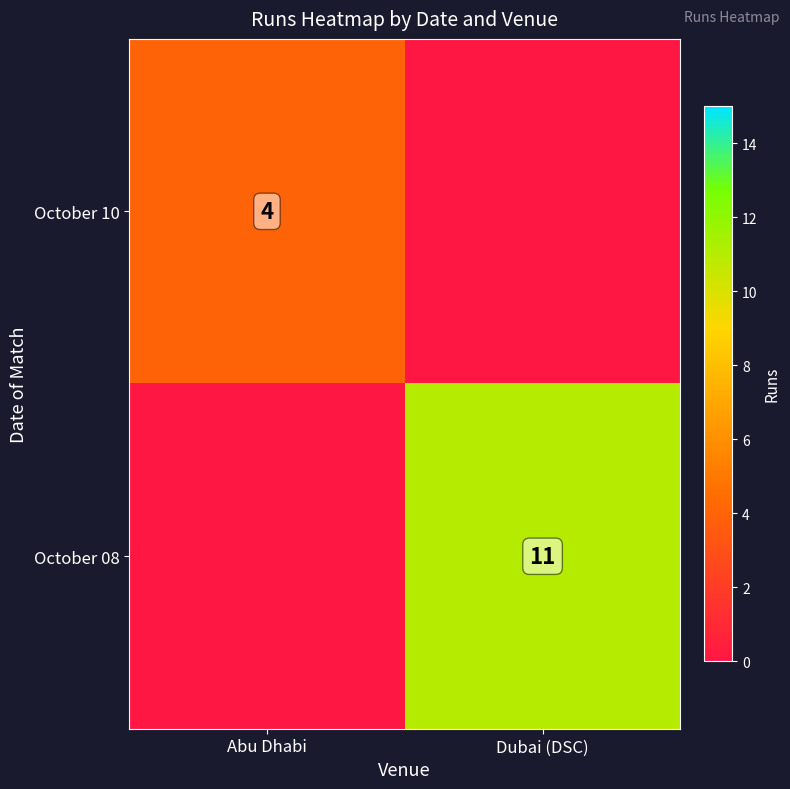

At how many categories does at least one series exceed 9?

1